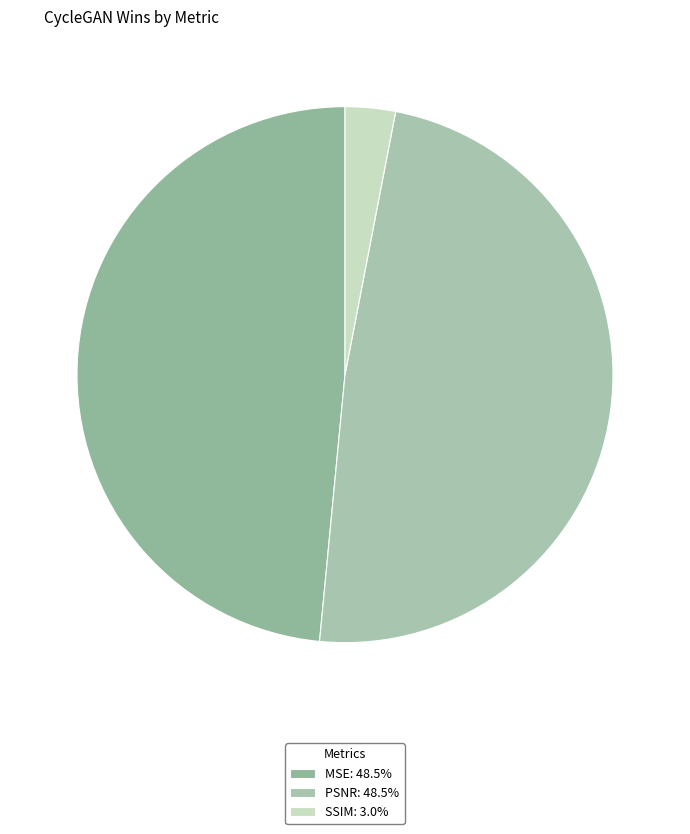

To the nearest percent, what is the difference between the MSE and SSIM slice percentages?

45%